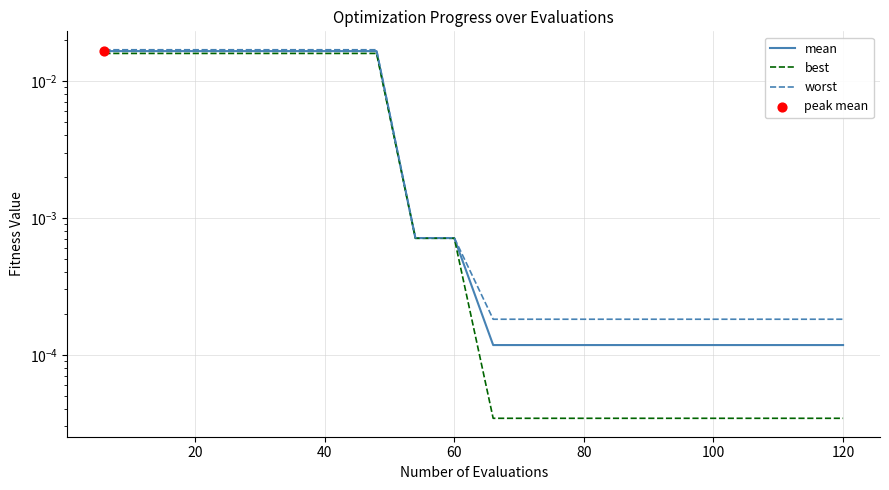

Which series has the widest spread of Y values?

worst